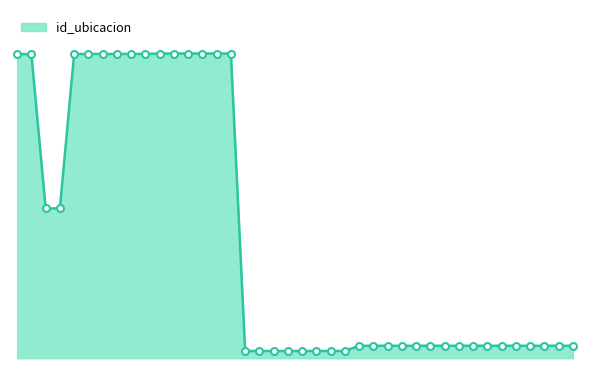

Reading left to right, what are all the values shown in this chart?

21334=2056	21530=2056	21046=992	21321=992	21930=2057	21317=2057	9030=2057	21969=2057	21867=2057	21931=2057	21848=2060	22029=2060	22031=2060	21742=2060	22041=2060	13803=2060	21154=9	22039=9	21825=9	16401=9	18717=9	21777=9	19562=9	13827=9	3314=45	10972=45	19177=45	17229=45	18370=45	18668=45	11126=45	18242=45	19522=45	18627=45	17356=45	17332=45	21822=45	18310=45	19635=45	21038=45